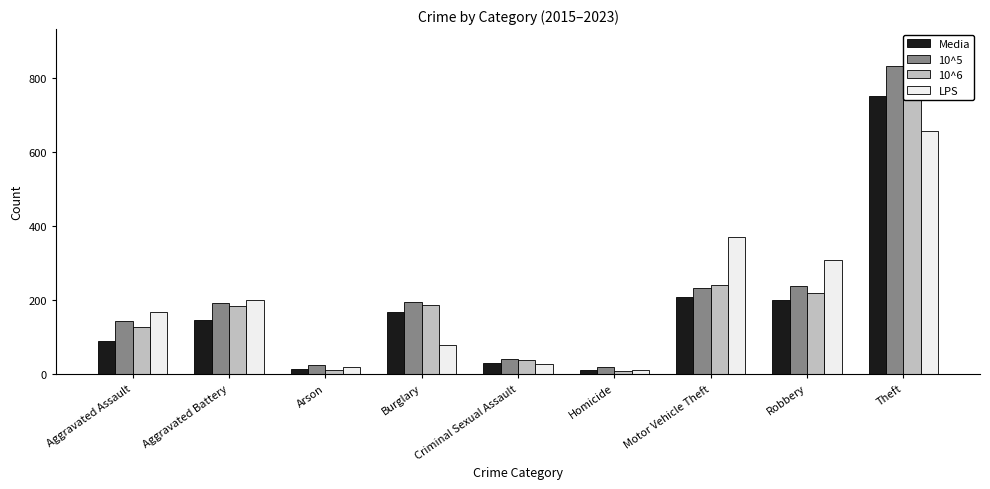

What is the difference between the 10^5 values at Aggravated Assault and Robbery?

93